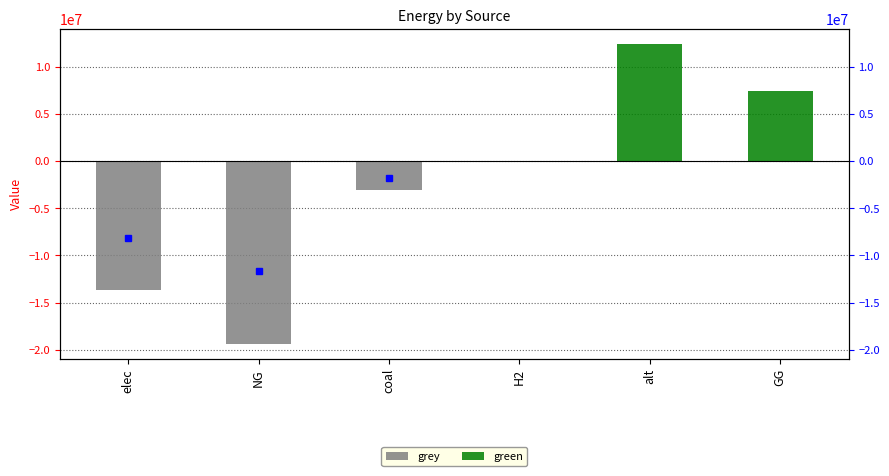

How many categories are shown in the chart?

6